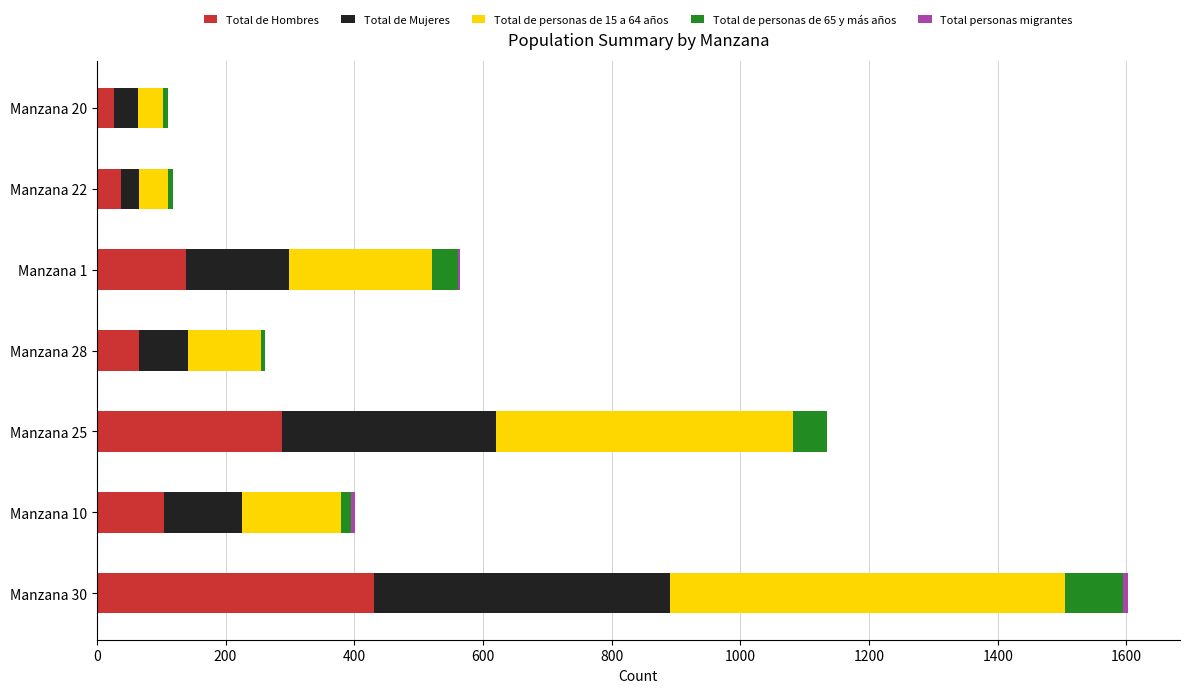

At which category is the sum across all series the highest?

Manzana 30